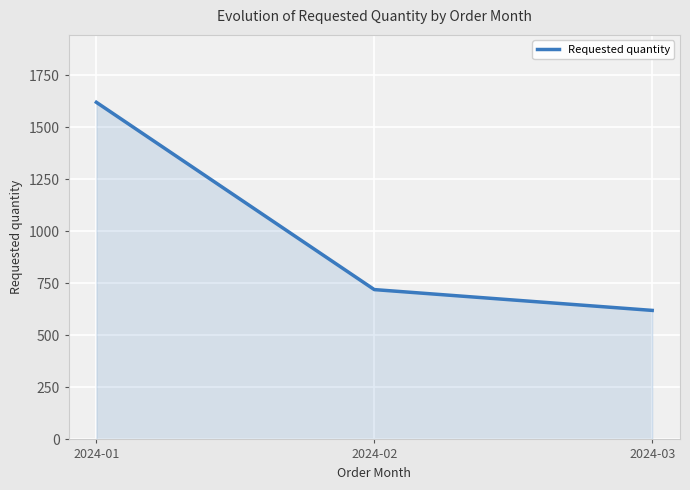

Reading left to right, extract all data points from this chart.

1620	720	620